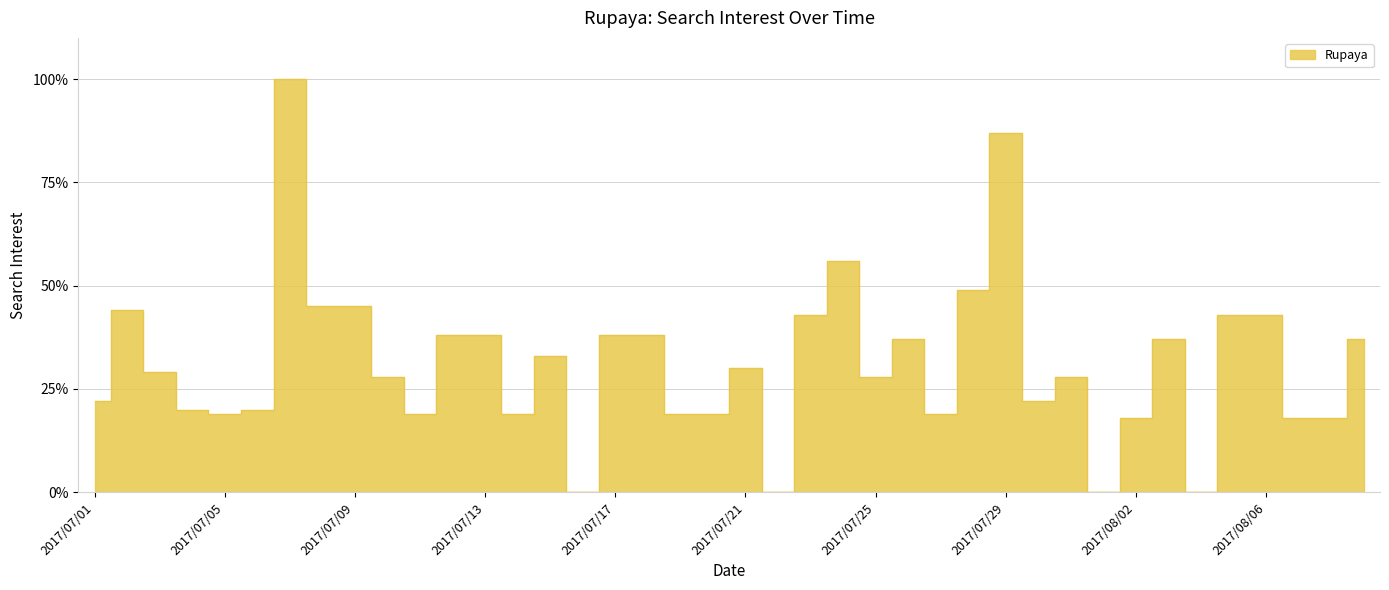

Approximately how many times larger is the value at 2017/07/02 compared to 2017/08/07?

2.4